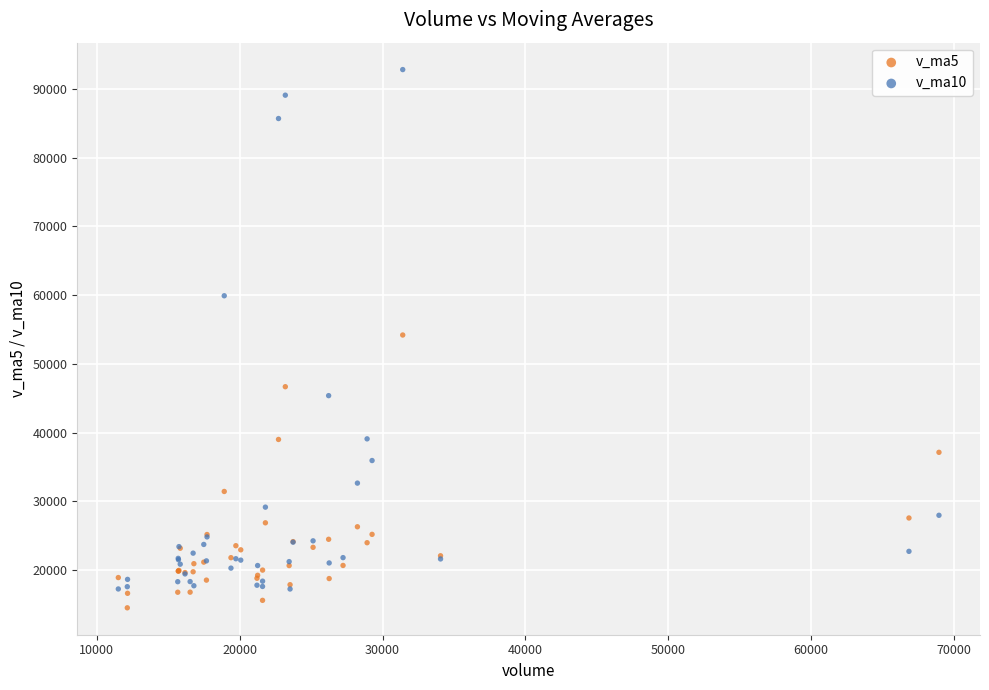

Which series contains the lowest Y value?

v_ma5